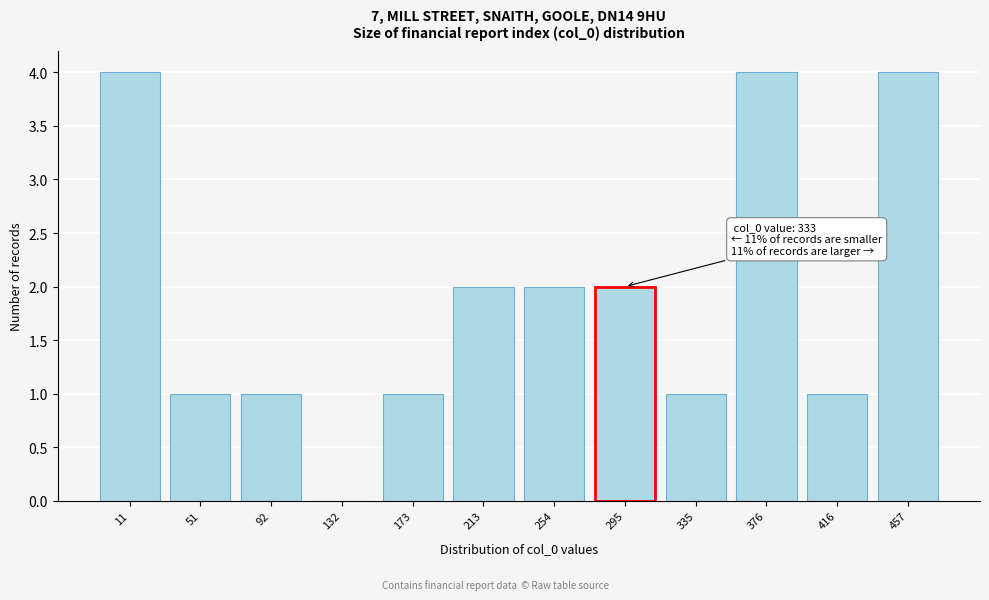

Reading left to right, extract all data points from this chart.

11=4	51=1	92=1	132=0	173=1	213=2	254=2	295=2	335=1	376=4	416=1	457=4